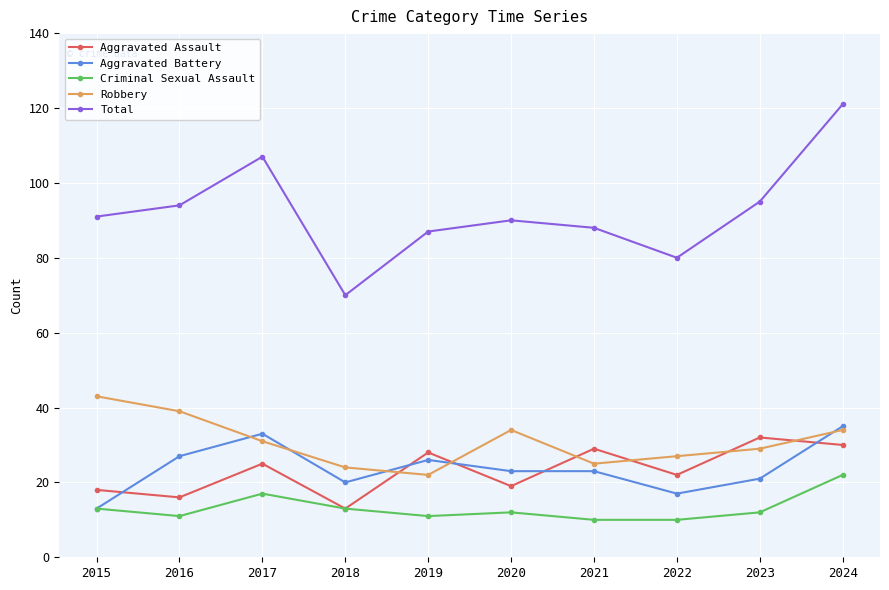

True or false: Criminal Sexual Assault and Robbery cross at least once.

False